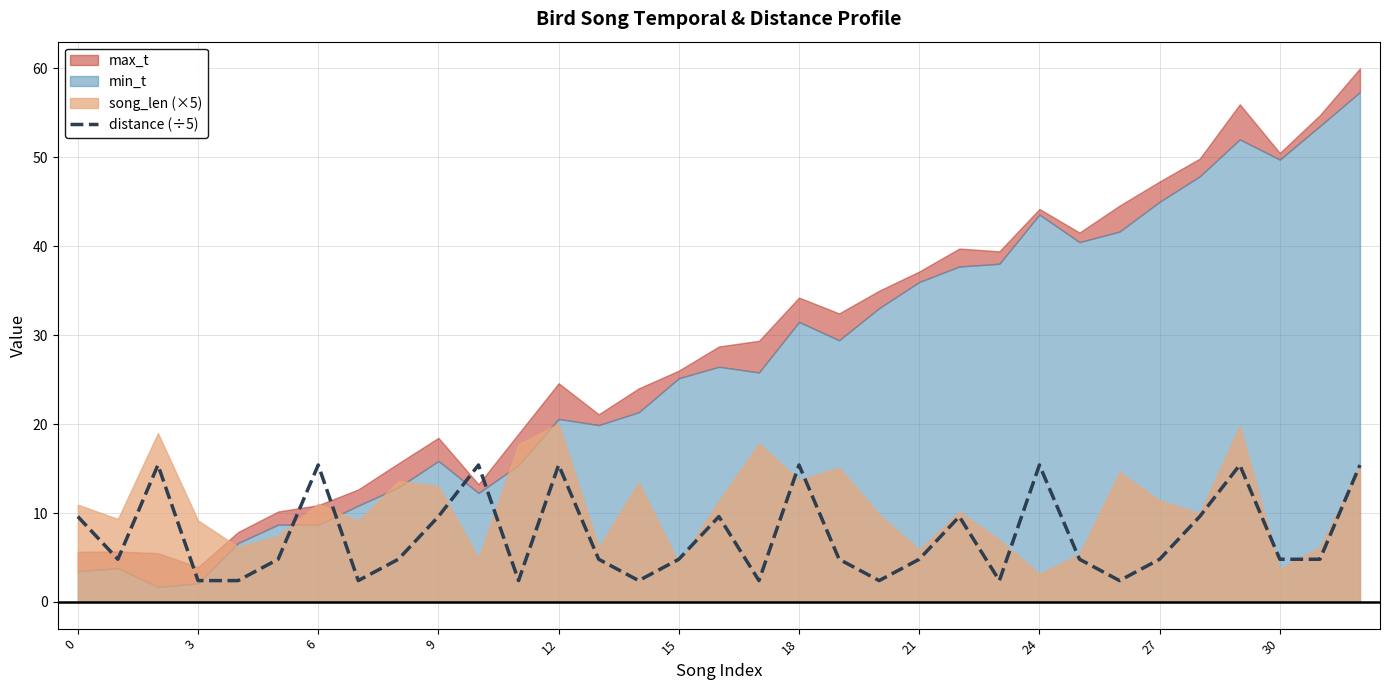

How many points are lower than both their immediate neighbors (excluding endpoints)?

8